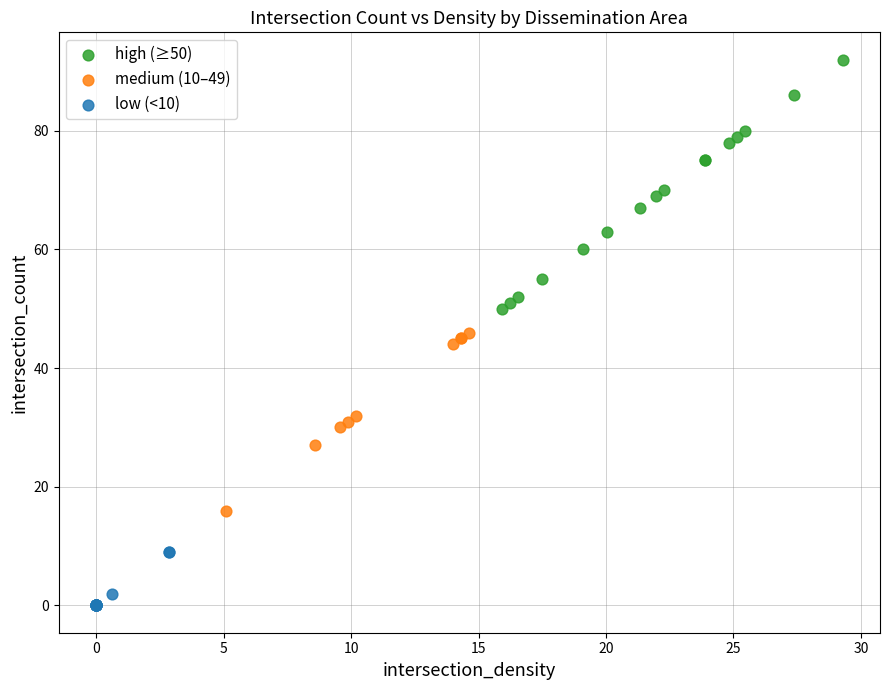

Which series has the widest spread of Y values?

high (≥50)